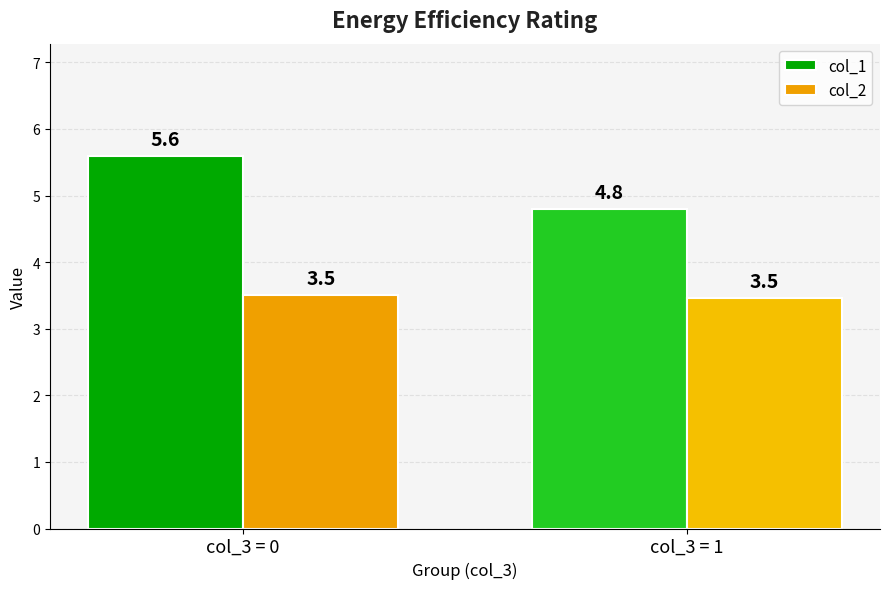

What is the difference between the col_1 values at col_3 = 0 and col_3 = 1?

0.8